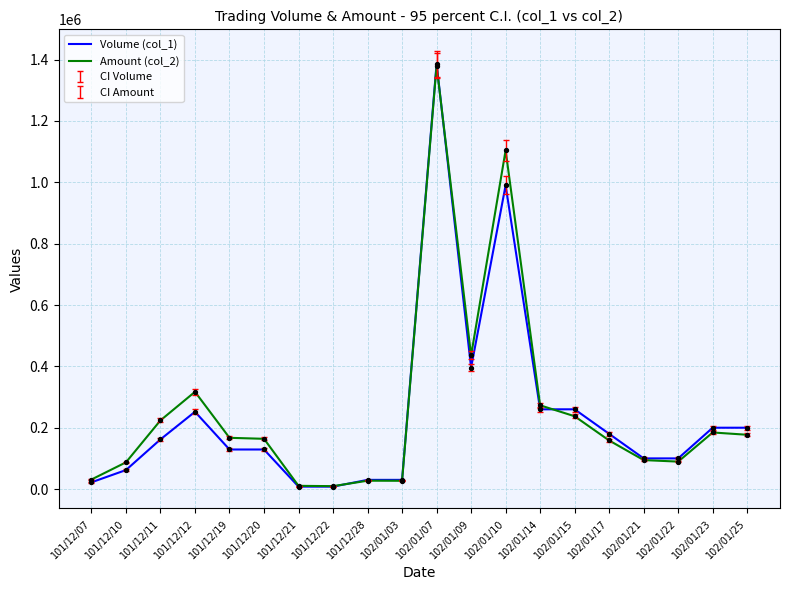

Which series changed the most between 101/12/10 and 102/01/10?

Amount (col_2)